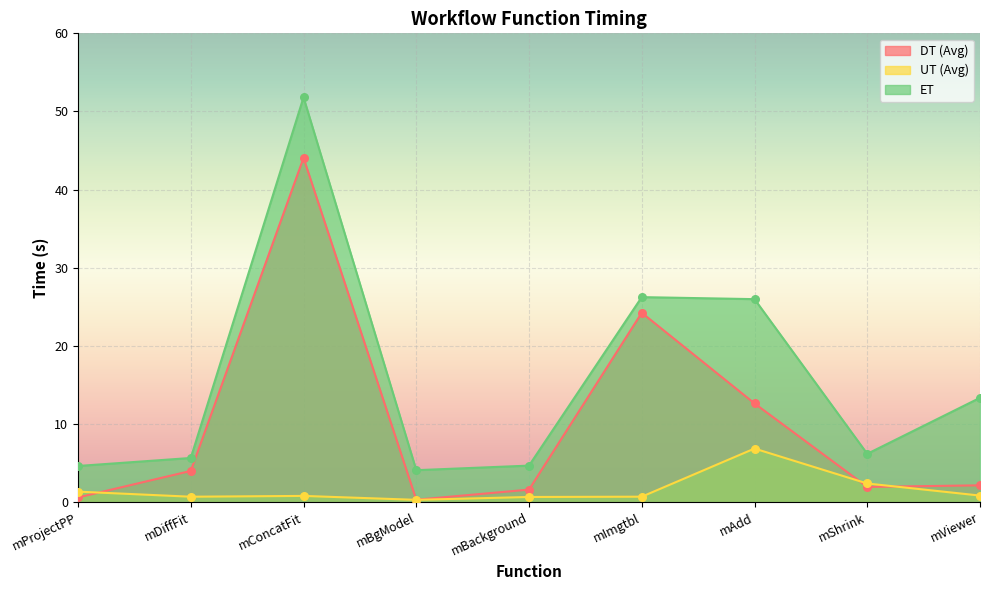

Which series has the largest Y range (max minus min)?

ET